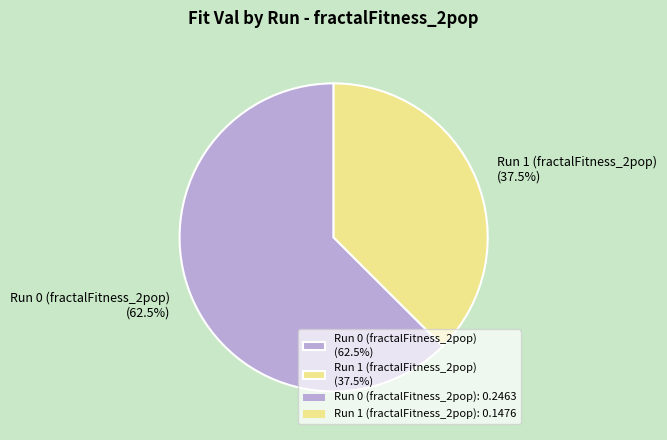

Combined, what portion of the pie is Run 1 (fractalFitness_2pop) and Run 0 (fractalFitness_2pop)?

100.0%